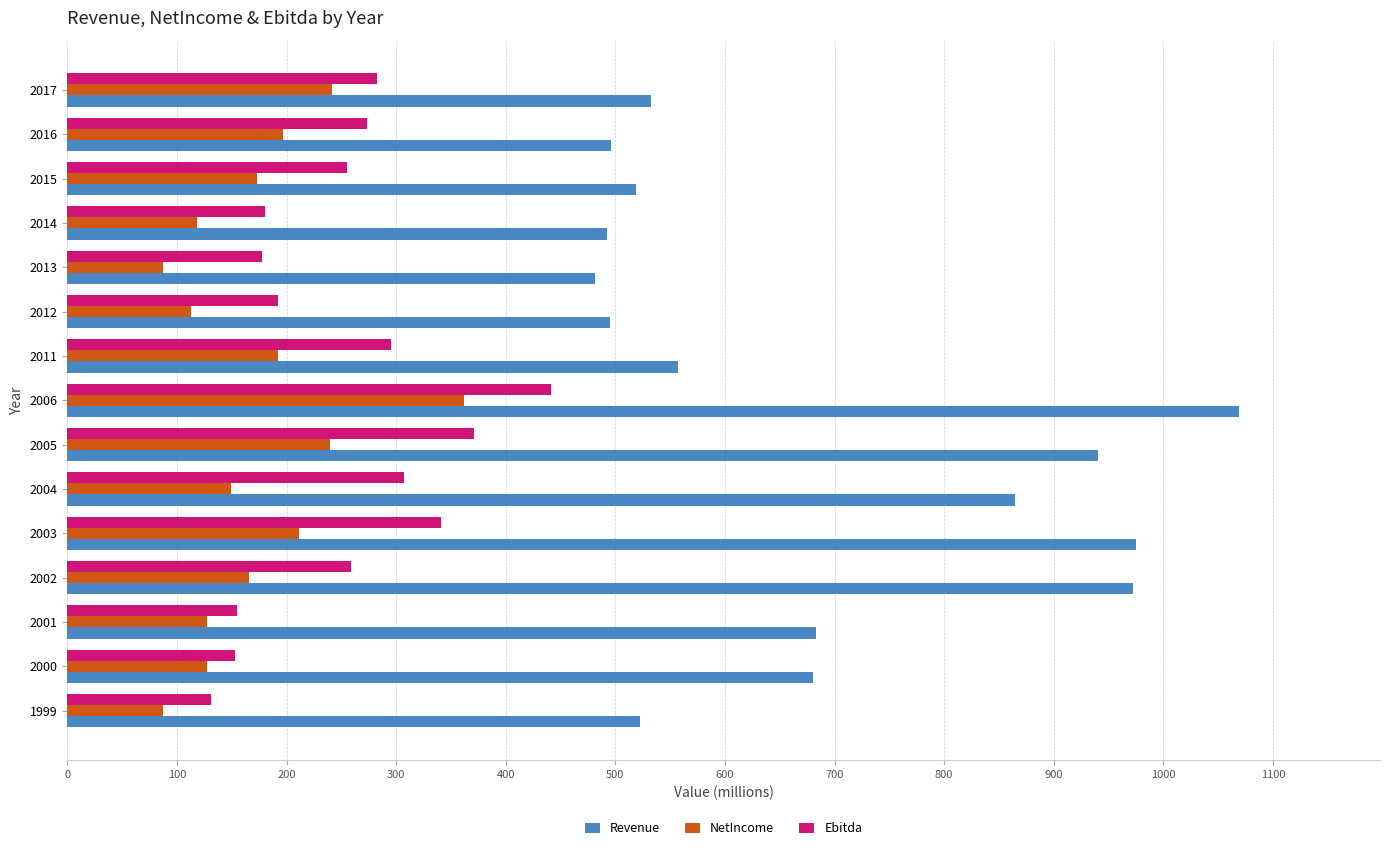

At how many categories does at least one series exceed 414?

15